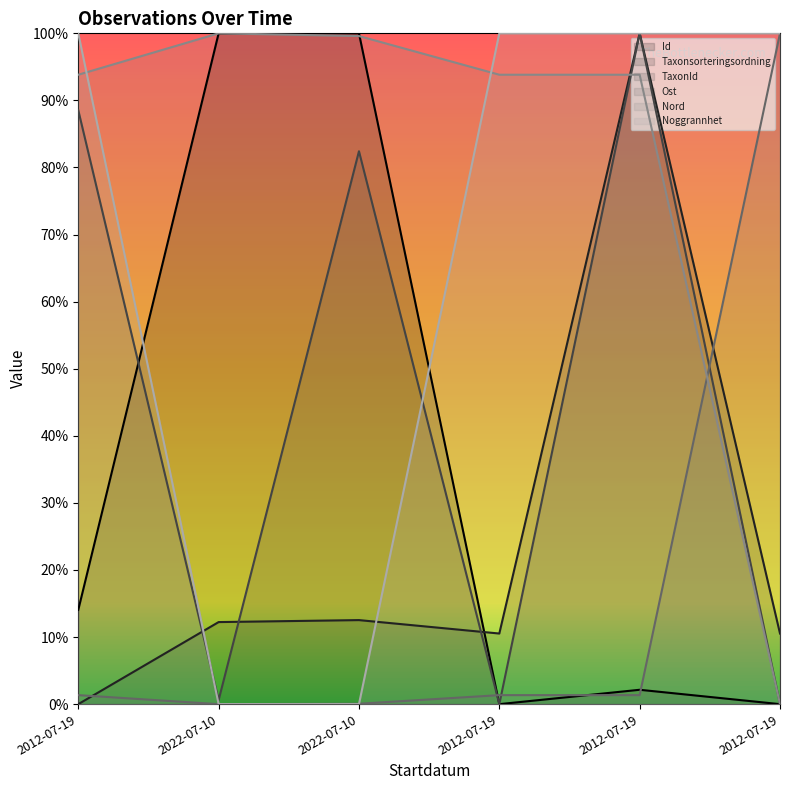

Does the chart have visible grid lines?

No